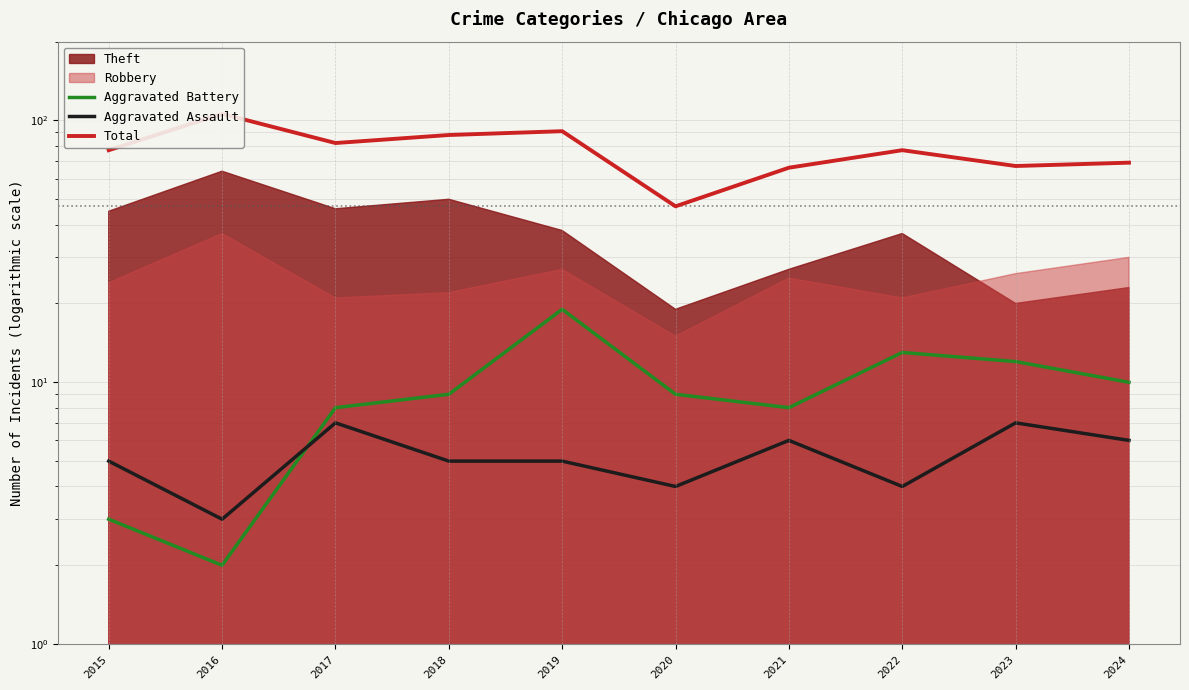

Which series has the largest range (max minus min)?

Total